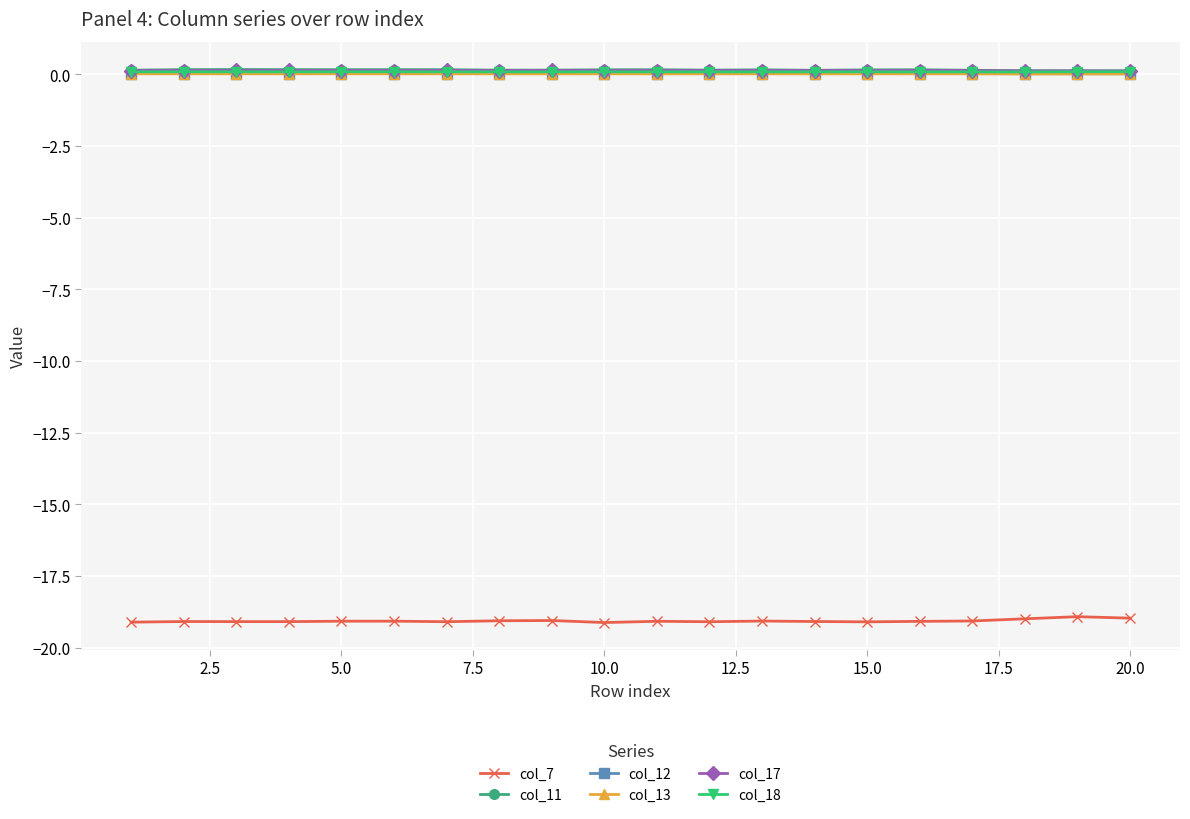

True or false: col_18 has more than 1 interior local peaks.

True